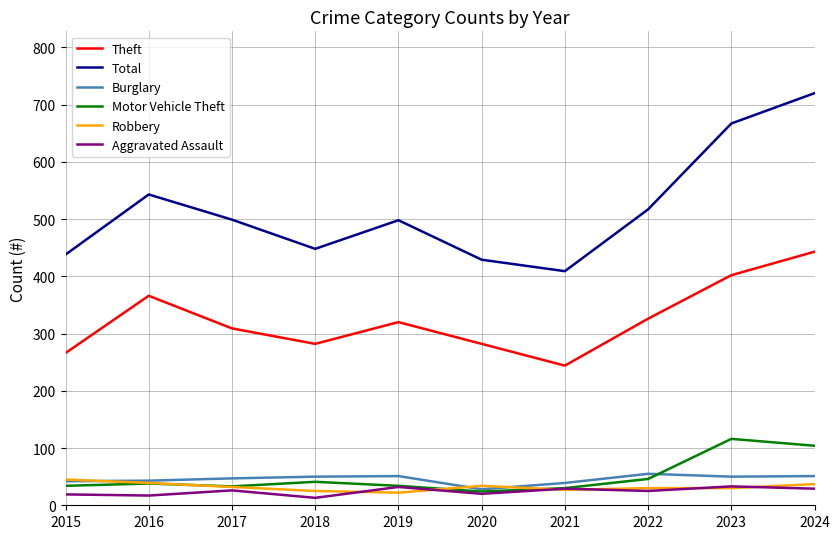

Is it true that Theft equals 244 at 2021?

True